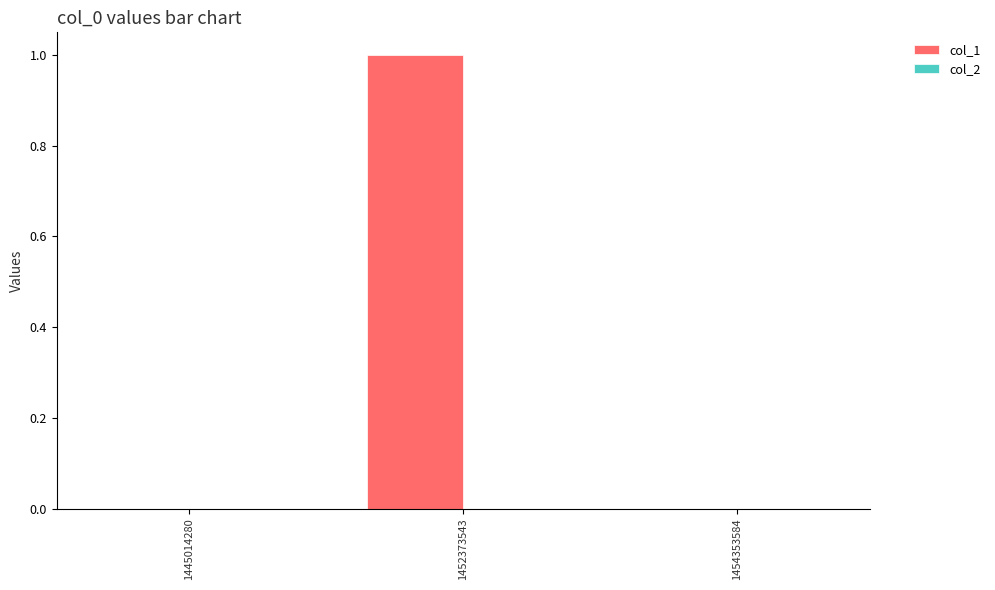

At which category does the chart reach its peak across all series?

1452373543